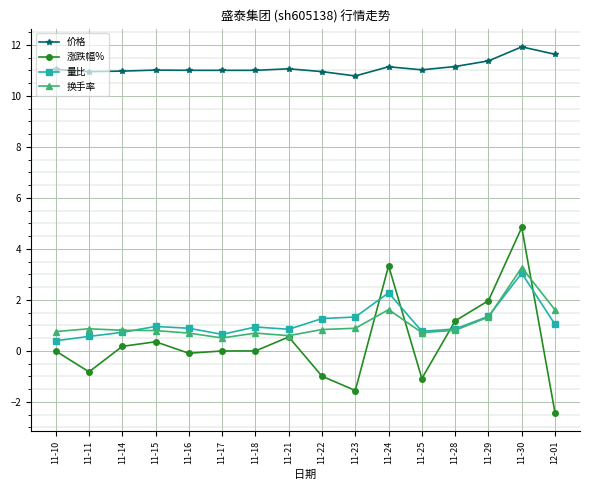

The value of 量比 at 11-22 is 1.3. True or false?

True